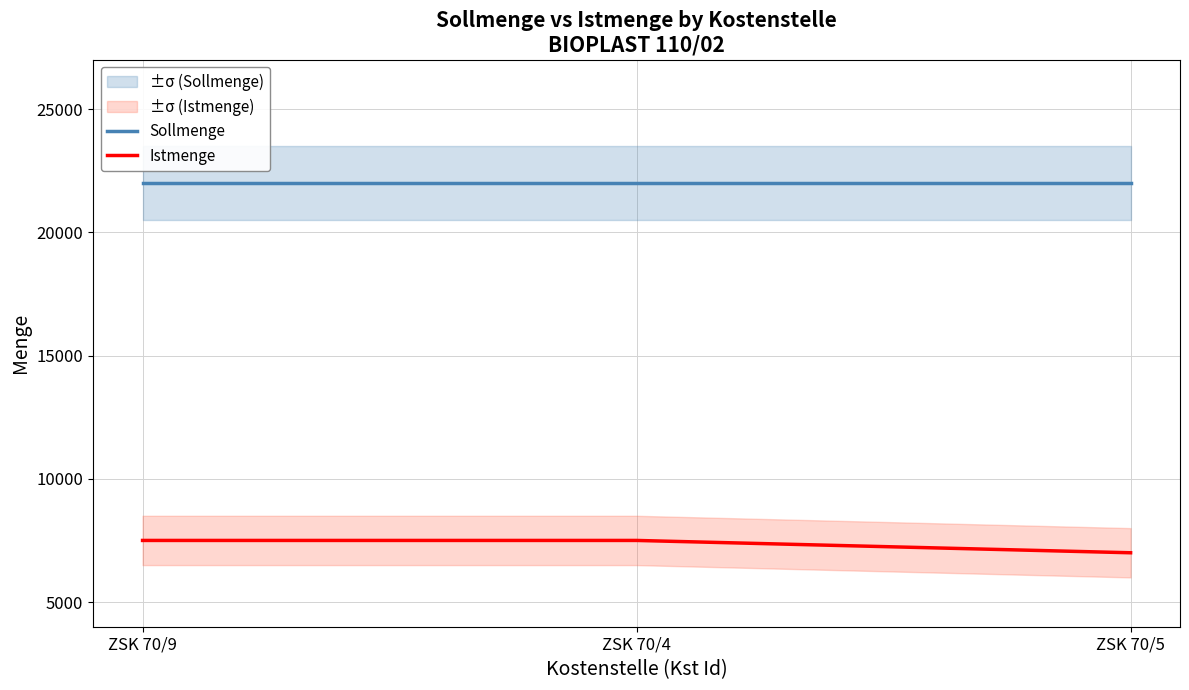

Reading right to left, transcribe all the data shown in this chart.

Sollmenge: ZSK 70/5=22000	ZSK 70/4=22000	ZSK 70/9=22000
Istmenge: ZSK 70/5=7000	ZSK 70/4=7500	ZSK 70/9=7500